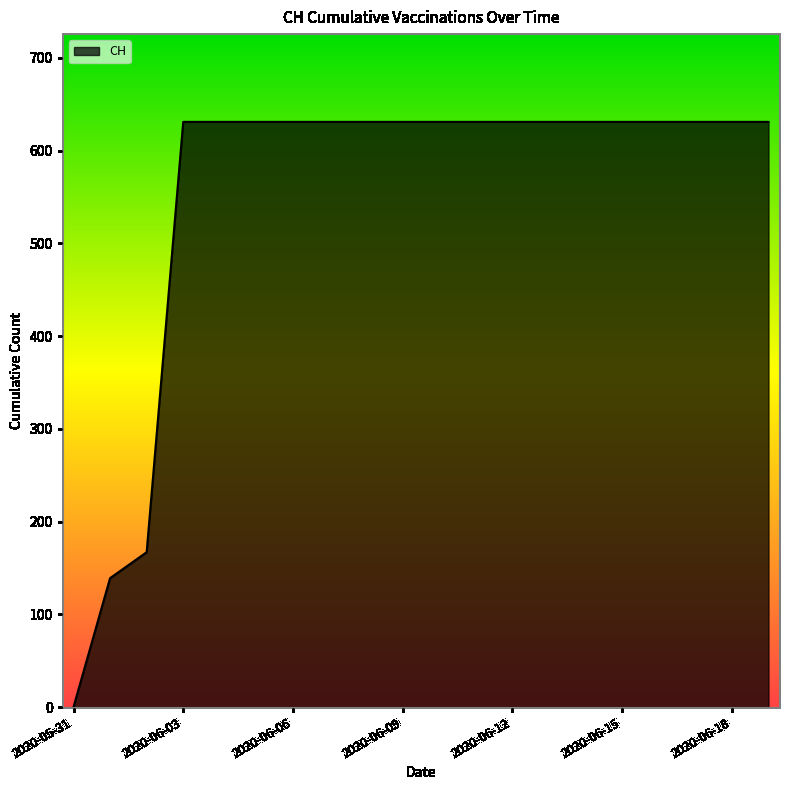

What is the difference between the maximum and minimum values?

631